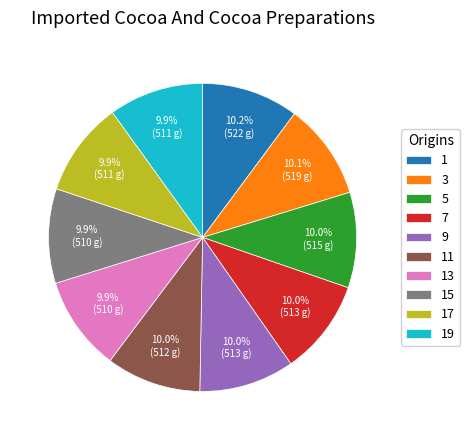

What is the ratio of the value at 13 to the value at 19?

1.0